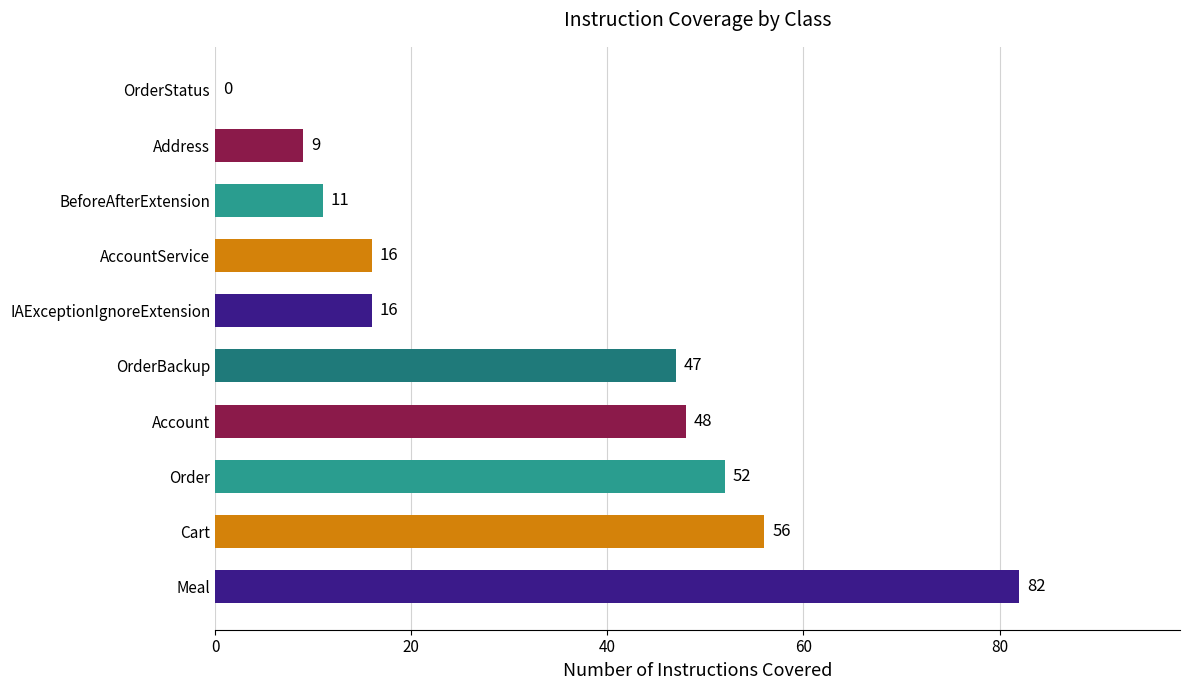

What is the sum of all values?

337